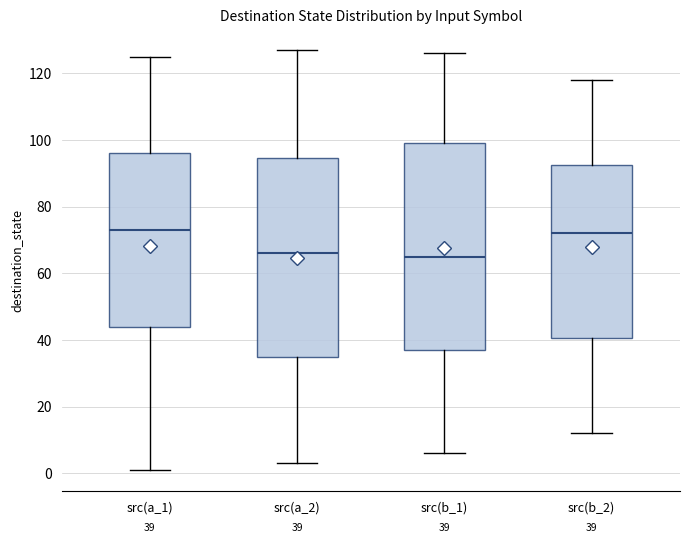

Which box is the tallest, from its lower edge to its upper edge?

src(b_1)